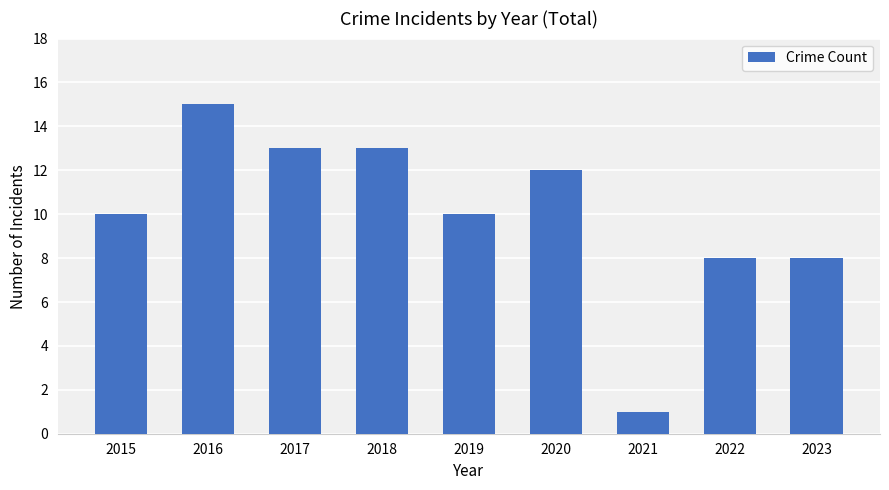

What is the maximum value shown in the chart?

15